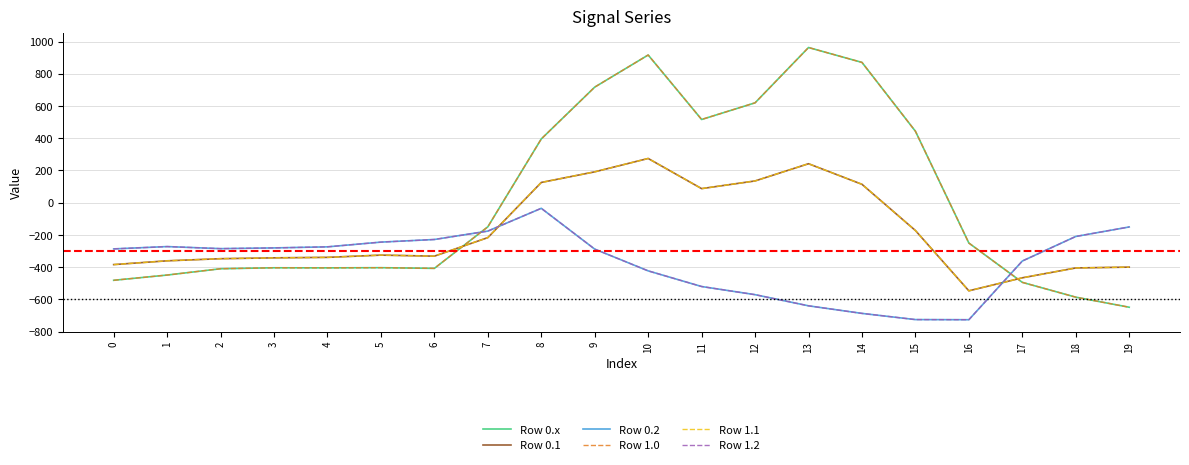

In Row 1.0, how many points are higher than both neighbors (excluding endpoints)?

4